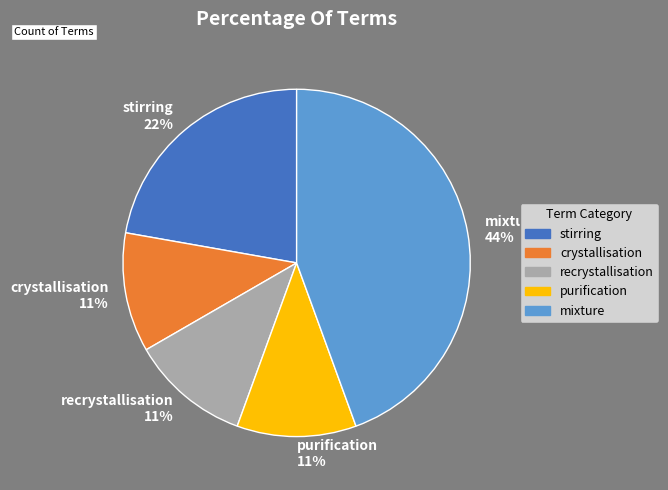

Which slice is the largest?

mixture